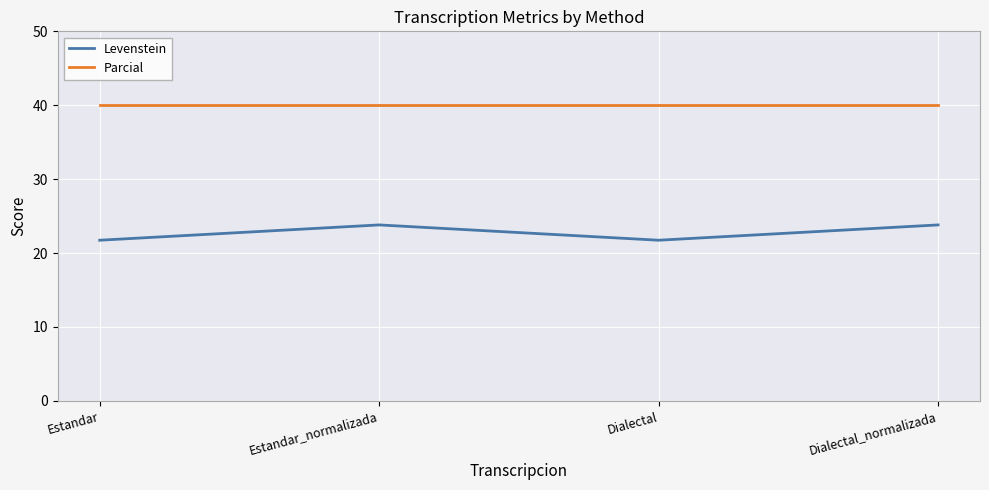

True or false: Levenstein and Parcial cross at least once.

False